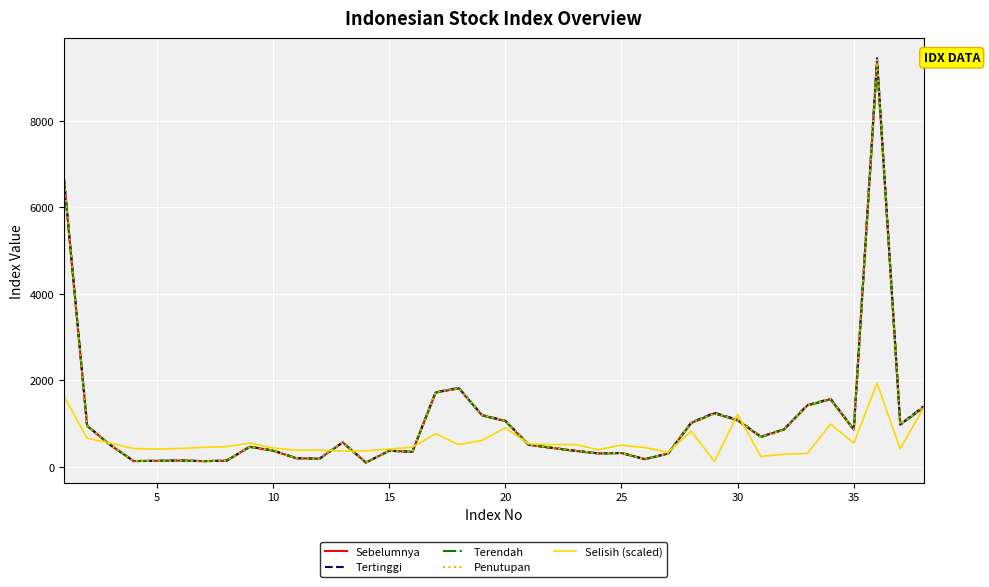

Which series has the largest range (max minus min)?

Tertinggi